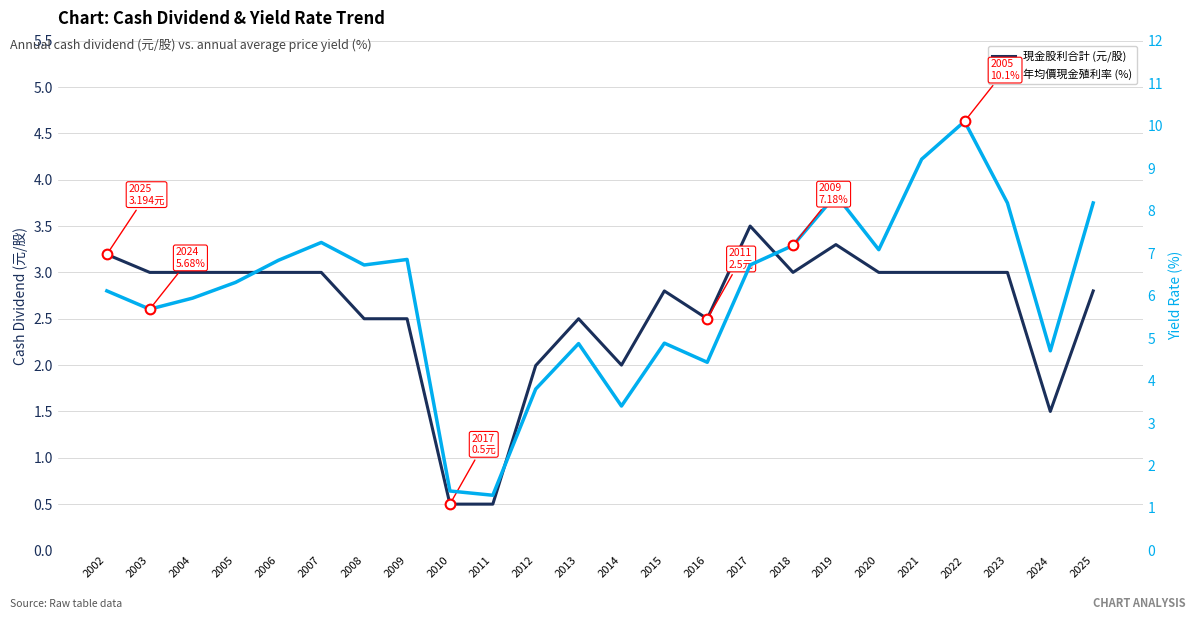

The 年均價現金殖利率 (%) series shows 10.9 at 2007. True or false?

False